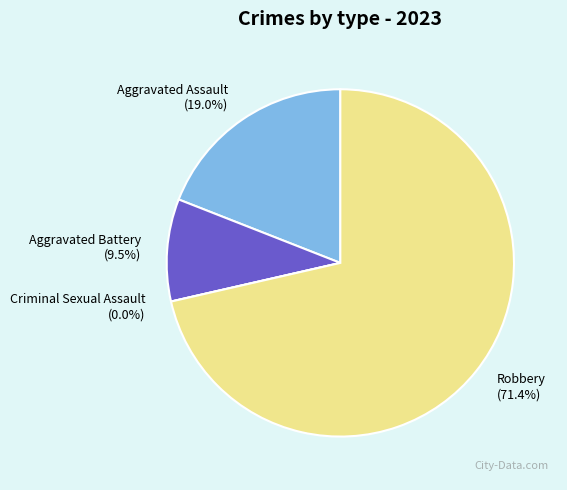

The Aggravated Battery slice represents 10% of the pie. True or false?

True